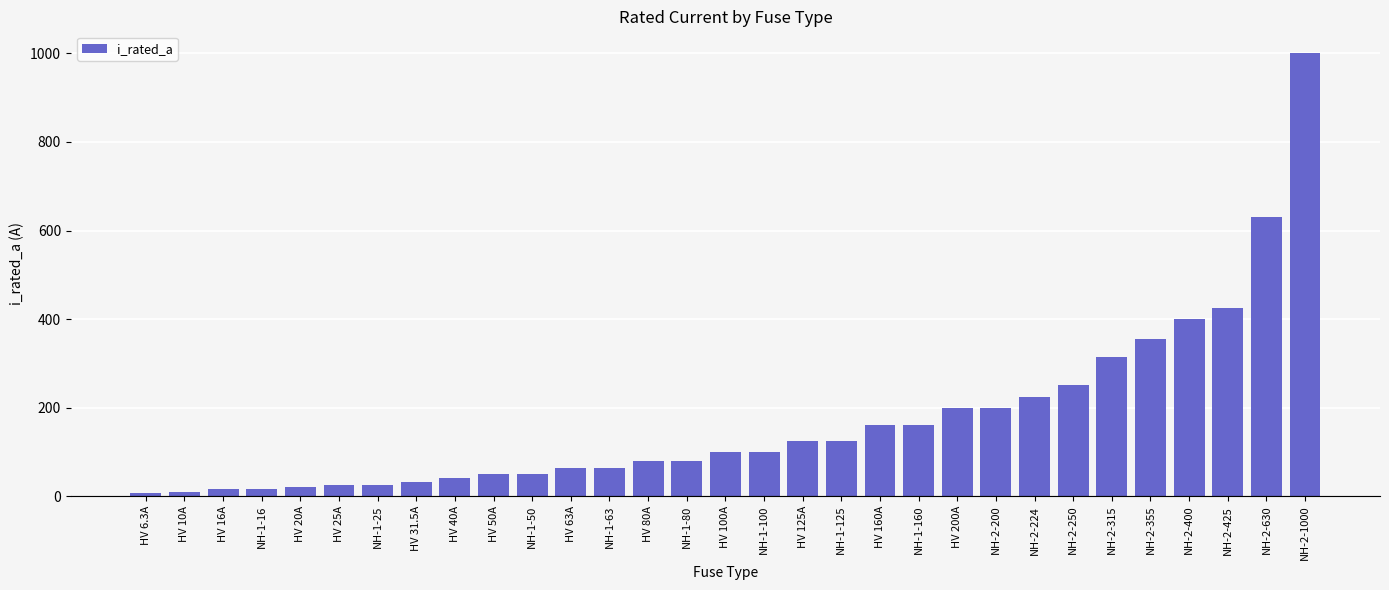

What is the difference between the maximum and minimum values?

993.7